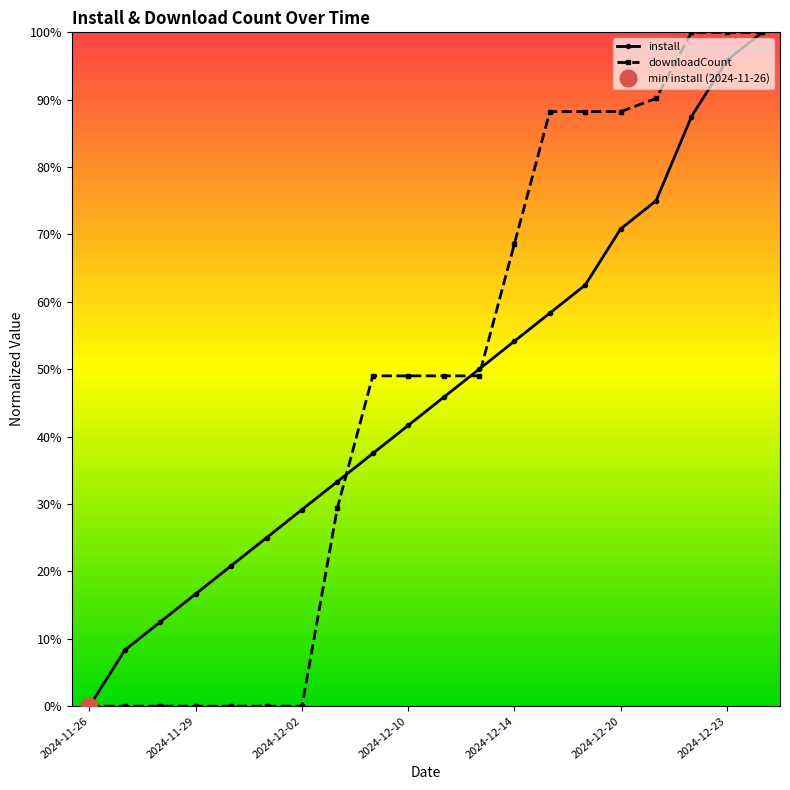

How many intersections are there between install and downloadCount?

3